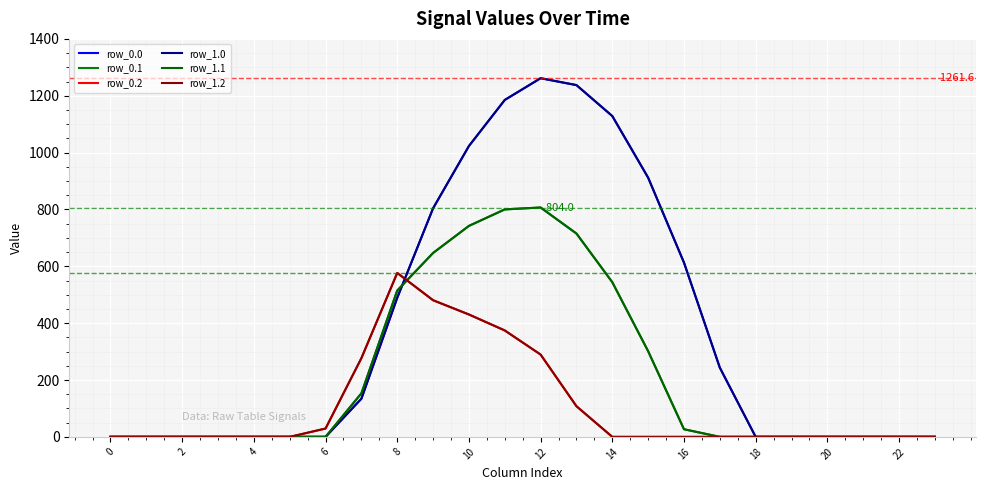

Reading right to left, transcribe all the data shown in this chart.

row_0.0: 0.0	0.0	0.0	0.0	0.0	0.0	243.5	613.0	911.8	1128.6	1237.4	1261.6	1185.2	1023.2	804.0	489.3	134.3	0.0	0.0	0.0	0.0	0.0	0.0	0.0
row_0.1: 0.0	0.0	0.0	0.0	0.0	0.0	0.0	26.8	301.4	544.1	715.3	806.9	800.2	742.1	646.9	514.8	153.2	0.0	0.0	0.0	0.0	0.0	0.0	0.0
row_0.2: 0.0	0.0	0.0	0.0	0.0	0.0	0.0	0.0	0.0	0.0	107.8	289.5	374.4	430.5	480.7	576.6	276.9	29.3	0.0	0.0	0.0	0.0	0.0	0.0
row_1.0: 0.0	0.0	0.0	0.0	0.0	0.0	243.5	613.0	911.8	1128.6	1237.4	1261.6	1185.2	1023.2	804.0	489.3	134.3	0.0	0.0	0.0	0.0	0.0	0.0	0.0
row_1.1: 0.0	0.0	0.0	0.0	0.0	0.0	0.0	26.8	301.4	544.1	715.3	806.9	800.2	742.1	646.9	514.8	153.2	0.0	0.0	0.0	0.0	0.0	0.0	0.0
row_1.2: 0.0	0.0	0.0	0.0	0.0	0.0	0.0	0.0	0.0	0.0	107.8	289.5	374.4	430.5	480.7	576.6	276.9	29.3	0.0	0.0	0.0	0.0	0.0	0.0